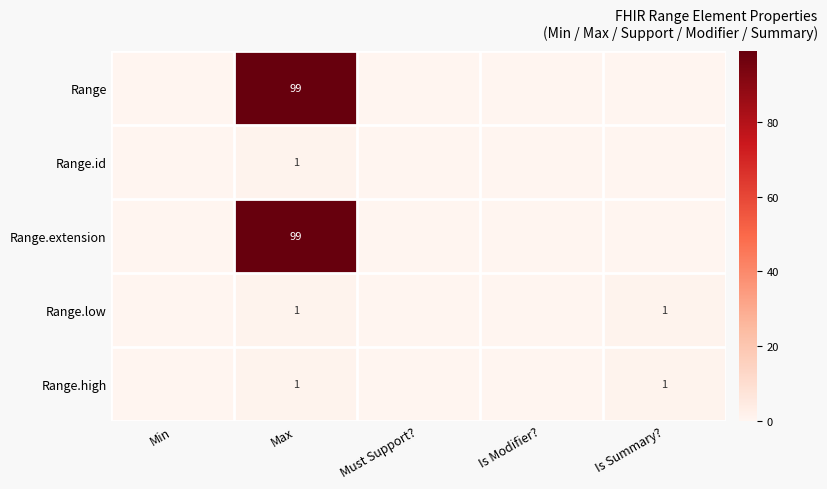

Between Is Summary? and Max, which is larger?

Max